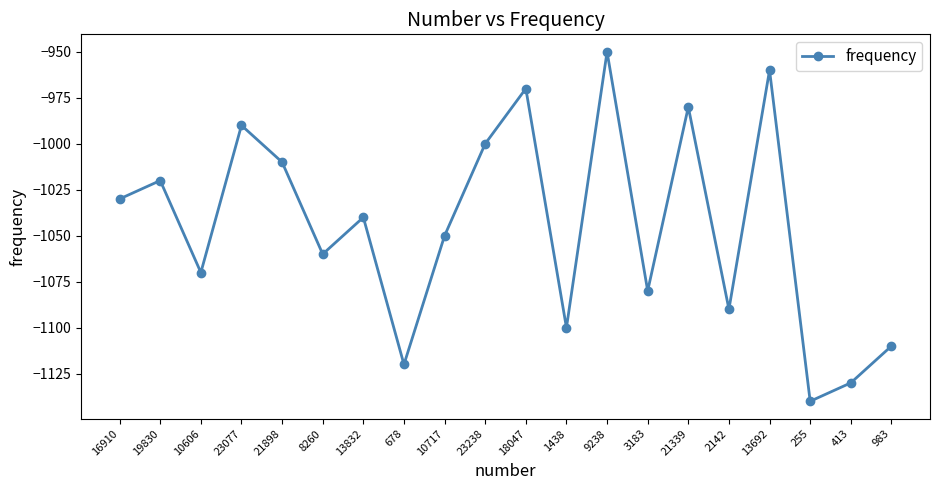

Between 13692 and 8260, which is larger?

13692